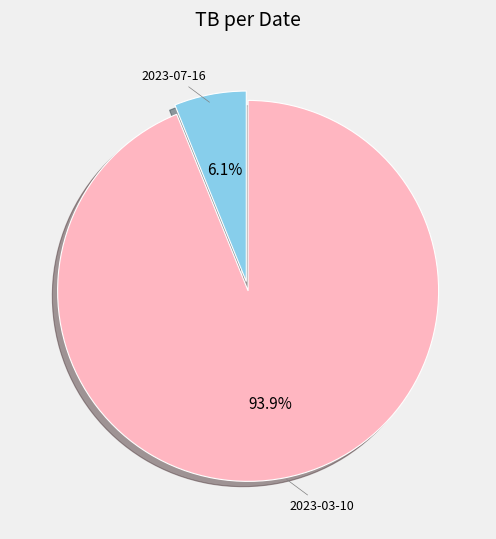

Does any single category account for the majority?

Yes